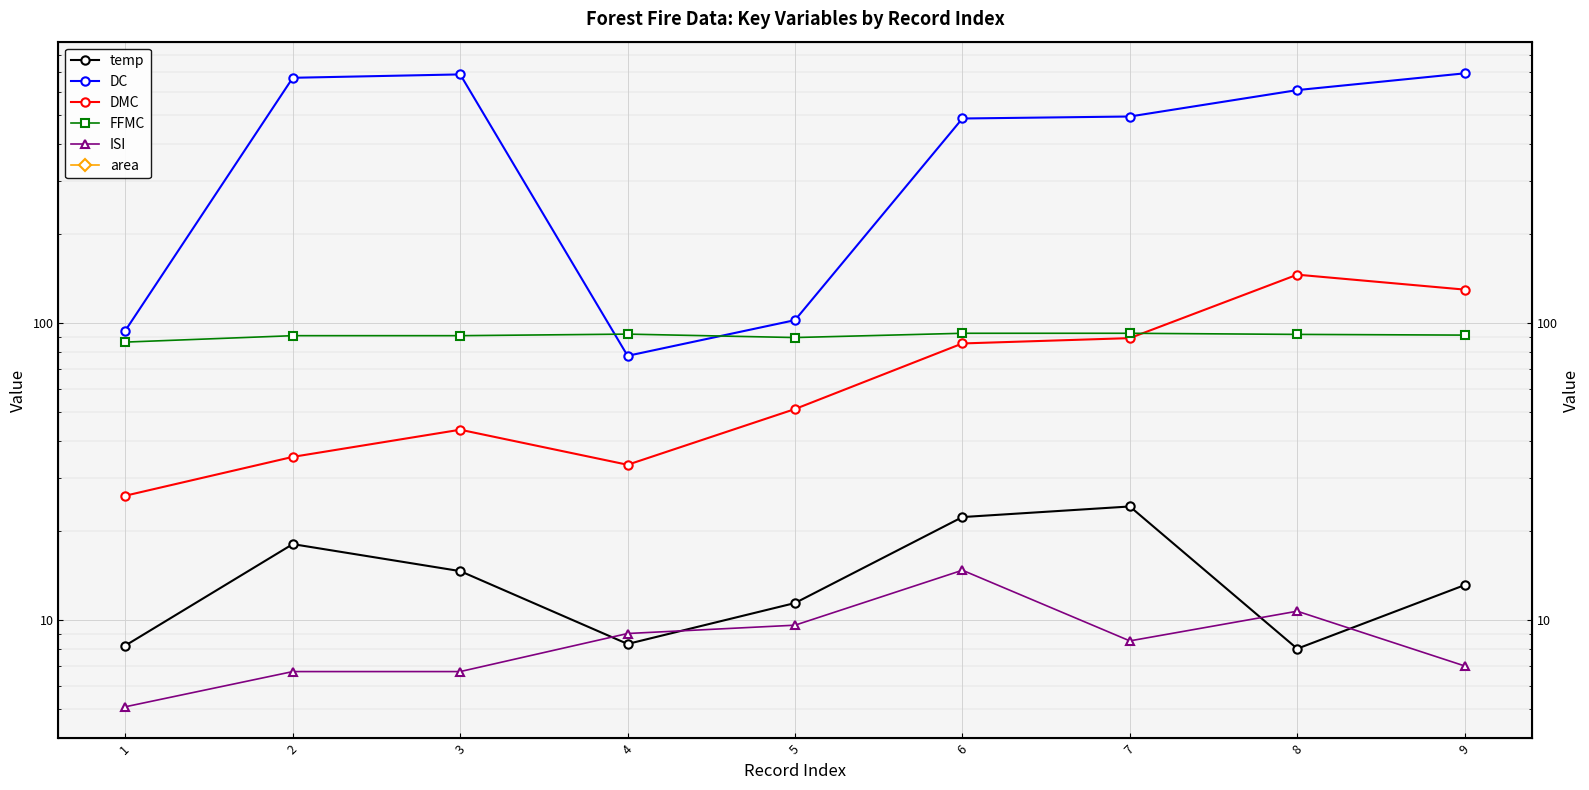

How many lines are shown in the chart?

6